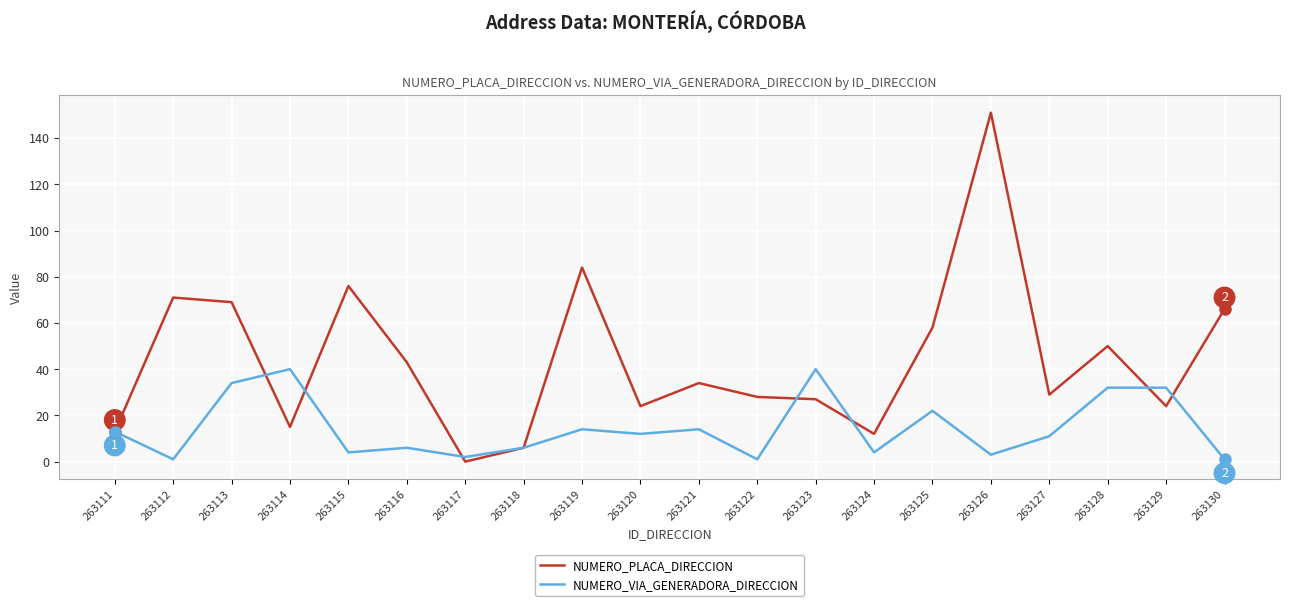

Which series has the widest spread of values?

NUMERO_PLACA_DIRECCION